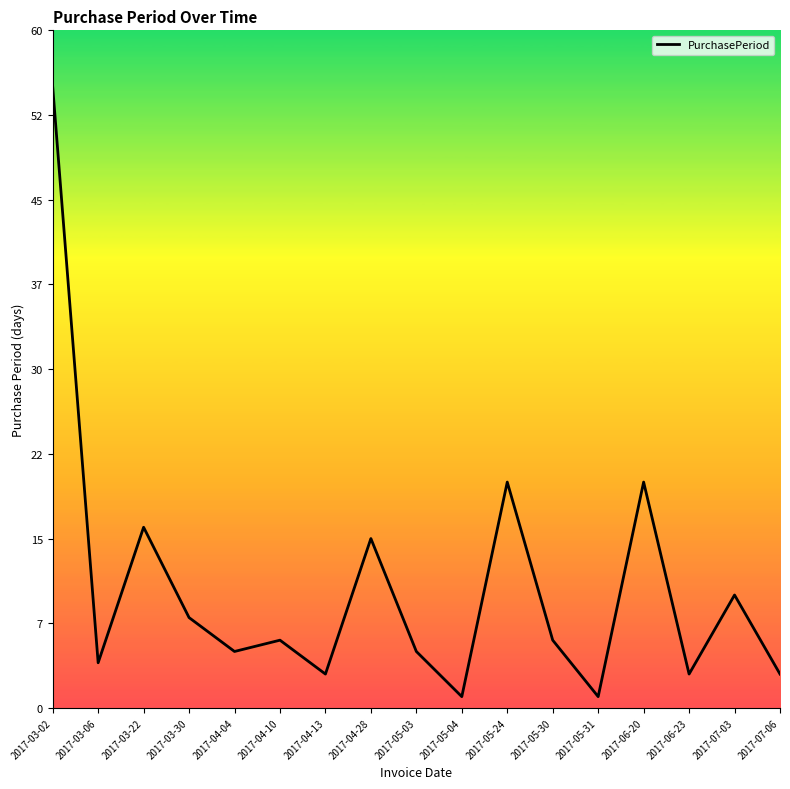

Reading left to right, extract all data points from this chart.

2017-03-02=55	2017-03-06=4	2017-03-22=16	2017-03-30=8	2017-04-04=5	2017-04-10=6	2017-04-13=3	2017-04-28=15	2017-05-03=5	2017-05-04=1	2017-05-24=20	2017-05-30=6	2017-05-31=1	2017-06-20=20	2017-06-23=3	2017-07-03=10	2017-07-06=3